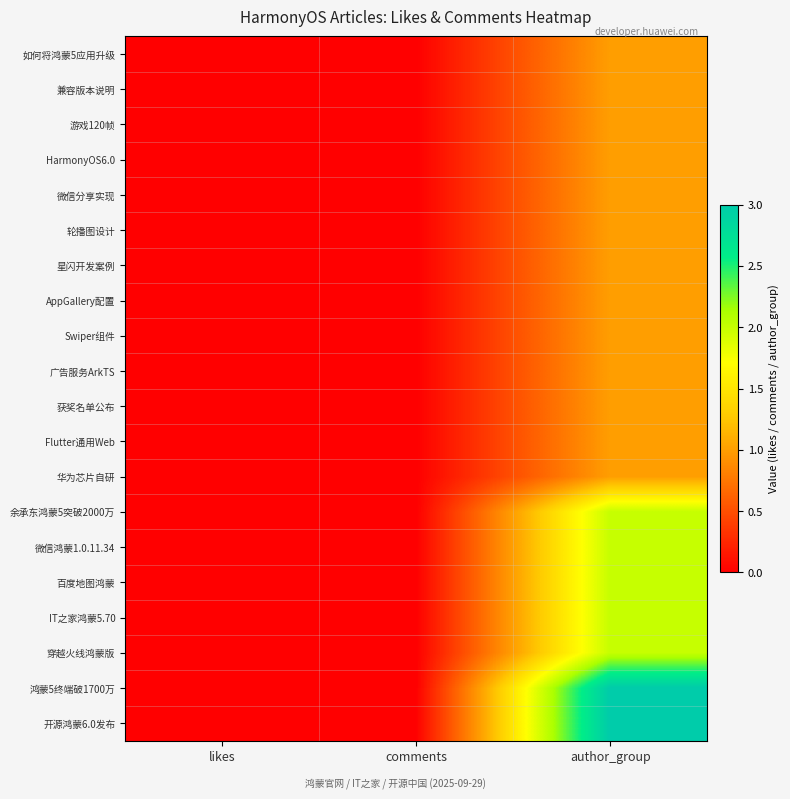

Reading right to left, what are all the values shown in this chart?

如何将鸿蒙5应用升级: author_group=1	comments=0	likes=0
兼容版本说明: author_group=1	comments=0	likes=0
游戏120帧: author_group=1	comments=0	likes=0
HarmonyOS6.0: author_group=1	comments=0	likes=0
微信分享实现: author_group=1	comments=0	likes=0
轮播图设计: author_group=1	comments=0	likes=0
星闪开发案例: author_group=1	comments=0	likes=0
AppGallery配置: author_group=1	comments=0	likes=0
Swiper组件: author_group=1	comments=0	likes=0
广告服务ArkTS: author_group=1	comments=0	likes=0
获奖名单公布: author_group=1	comments=0	likes=0
Flutter通用Web: author_group=1	comments=0	likes=0
华为芯片自研: author_group=1	comments=0	likes=0
余承东鸿蒙5突破2000万: author_group=2	comments=0	likes=0
微信鸿蒙1.0.11.34: author_group=2	comments=0	likes=0
百度地图鸿蒙: author_group=2	comments=0	likes=0
IT之家鸿蒙5.70: author_group=2	comments=0	likes=0
穿越火线鸿蒙版: author_group=2	comments=0	likes=0
鸿蒙5终端破1700万: author_group=3	comments=0	likes=0
开源鸿蒙6.0发布: author_group=3	comments=0	likes=0